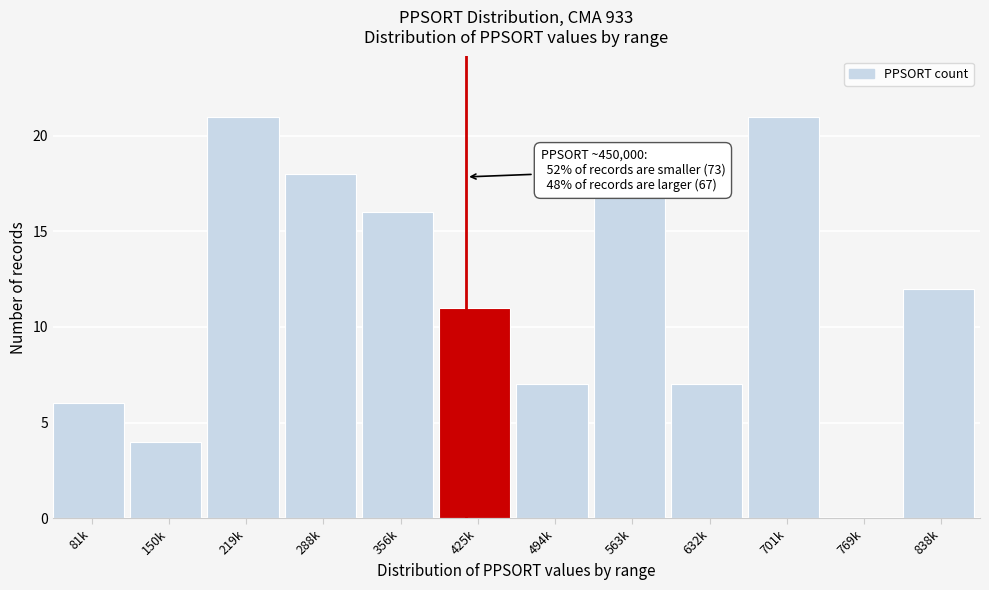

Reading left to right, extract all data points from this chart.

81k=6	150k=4	219k=21	288k=18	356k=16	425k=11	494k=7	563k=17	632k=7	701k=21	769k=0	838k=12